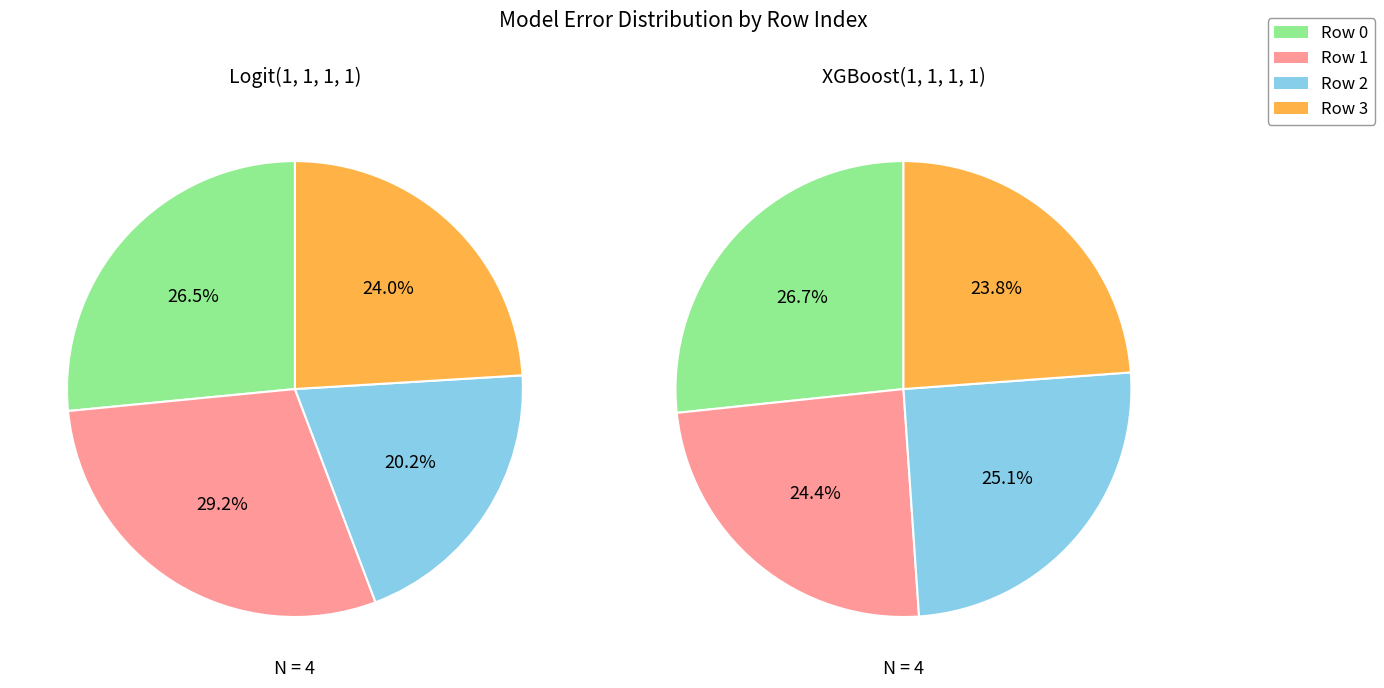

Which series changed the most between 1 and 2?

Logit(1, 1, 1, 1)